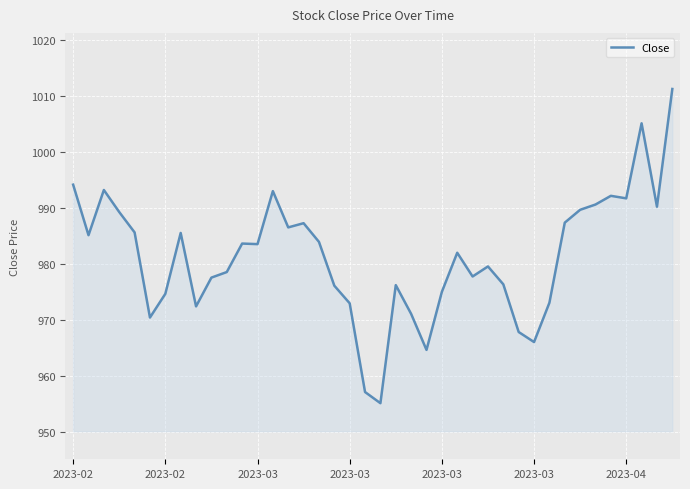

What is the smallest value displayed?

955.2